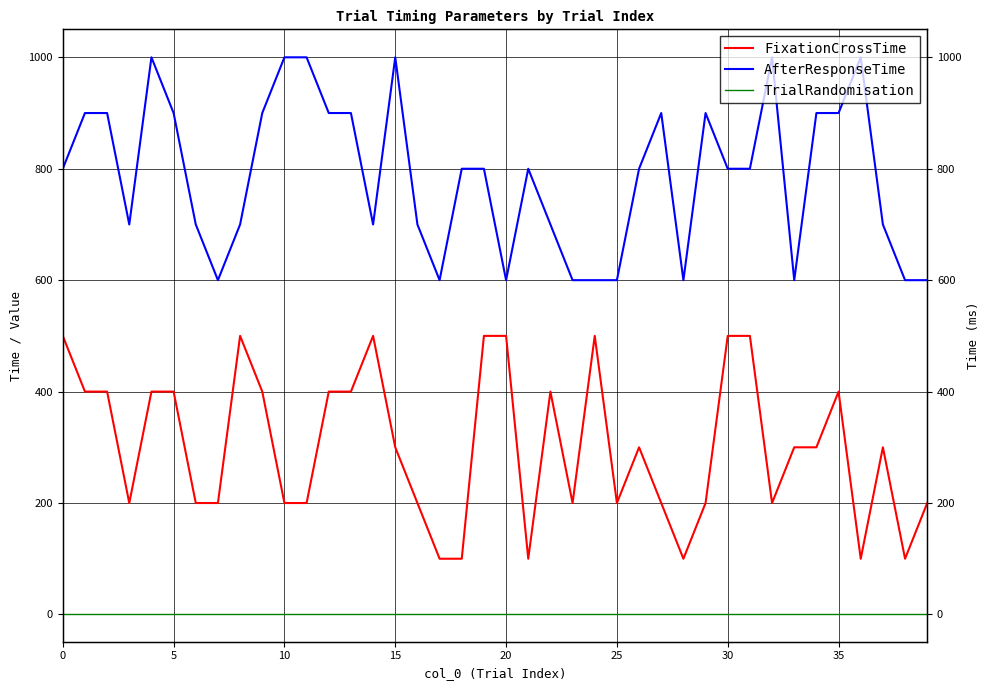

What are all the series names shown in the legend?

FixationCrossTime, AfterResponseTime, TrialRandomisation